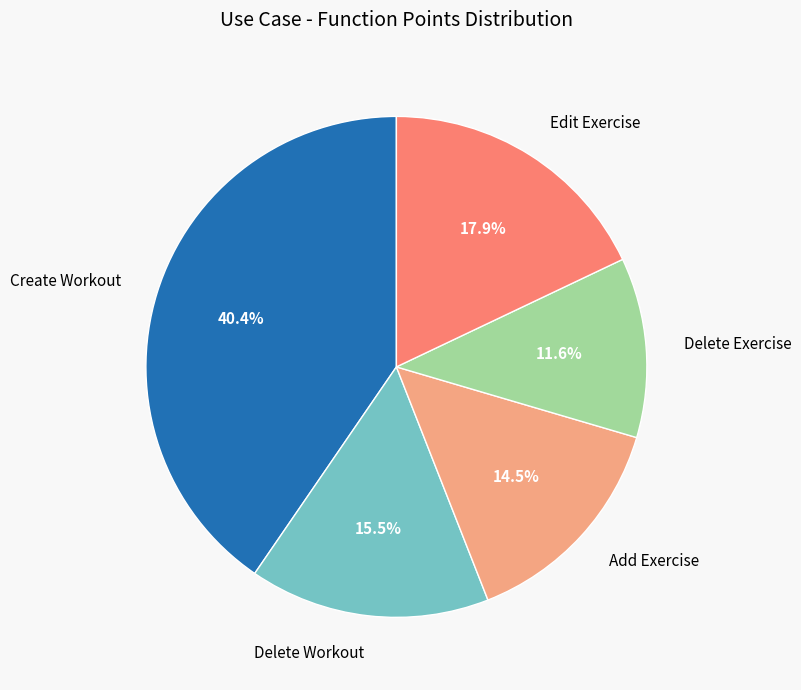

True or false: Edit Exercise accounts for 12% of the total.

False